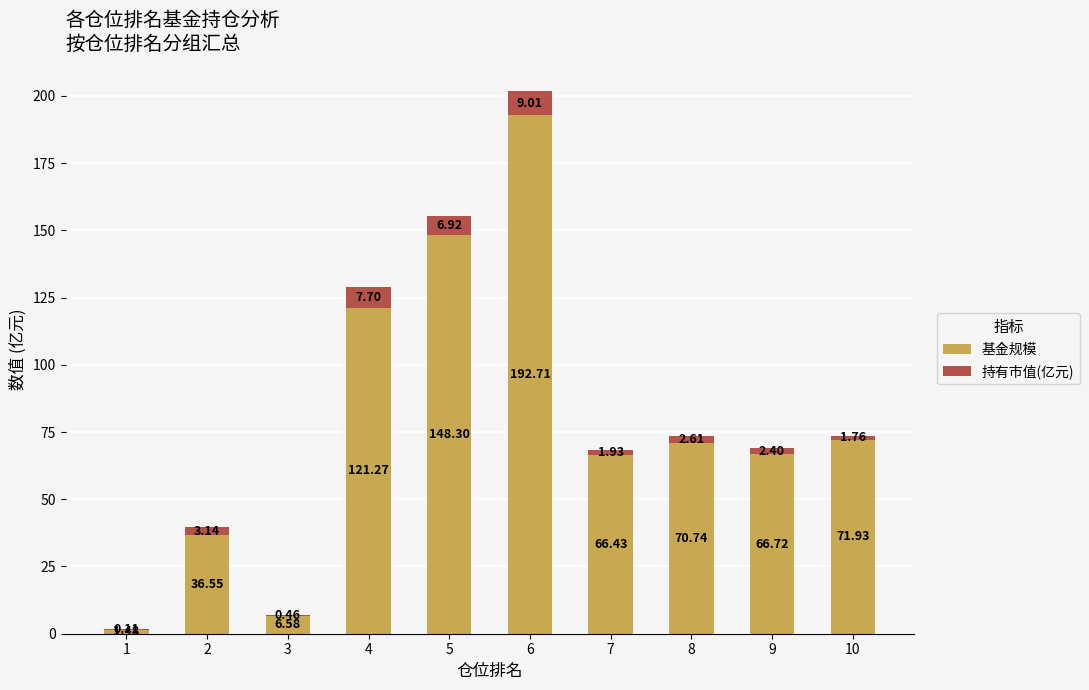

What is the sum of the 基金规模 values at 5 and 10?

220.2